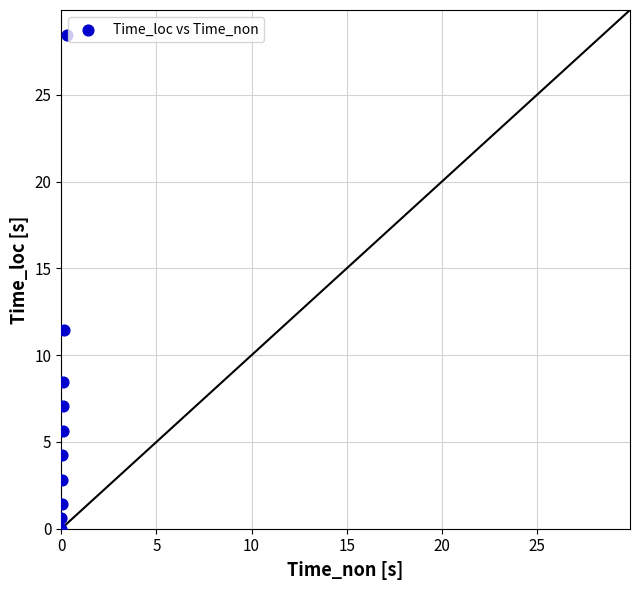

What Y value in the scatter plot is closest to 14?

11.5